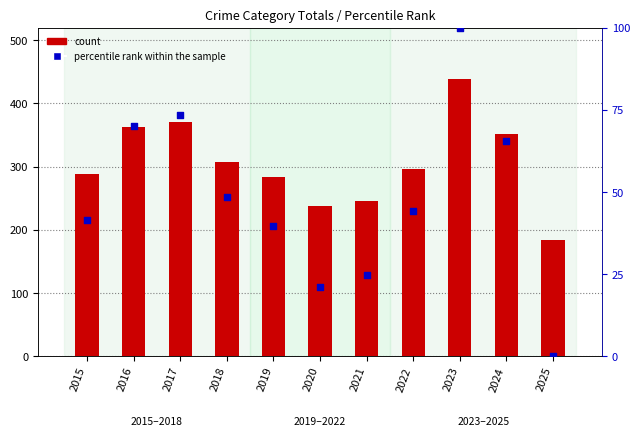

At which category is the sum across all series the highest?

2023